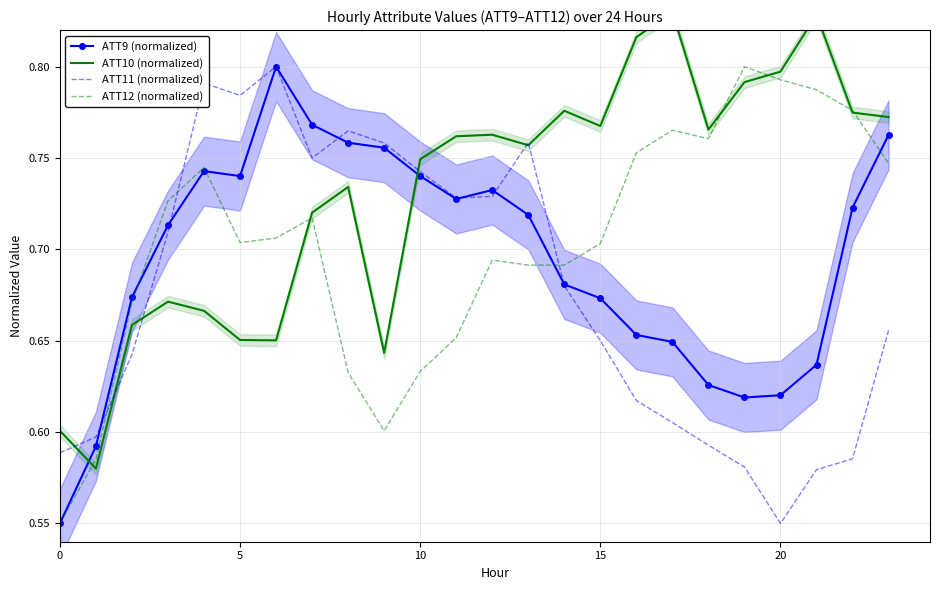

In ATT12 (normalized), how many points are lower than both neighbors (excluding endpoints)?

4